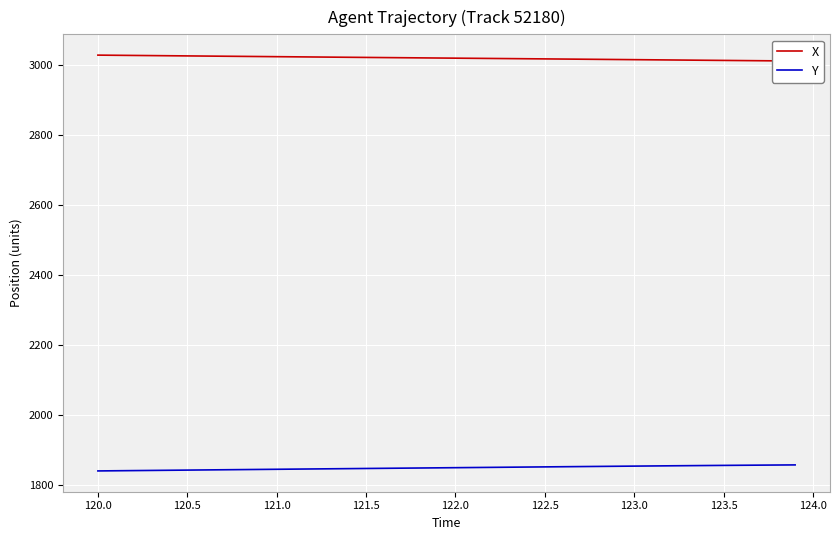

True or false: X and Y intersect in this chart.

False